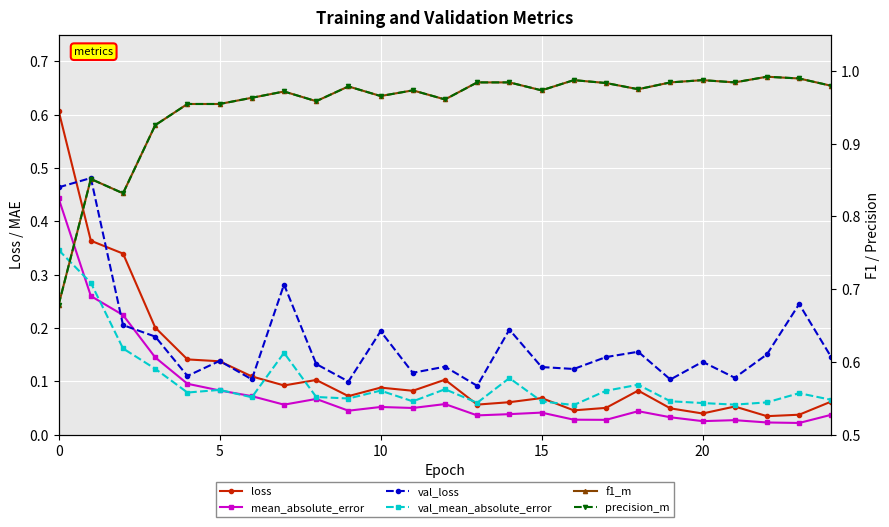

What is the average value of the loss series?

0.1